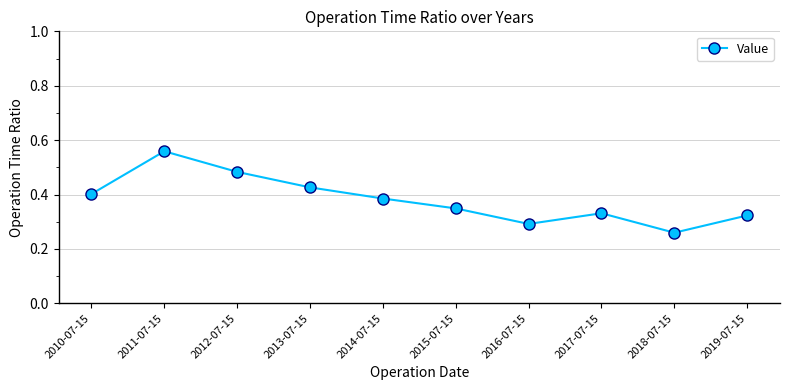

The chart shows a value of 0.4 at 2010-07-15. True or false?

True